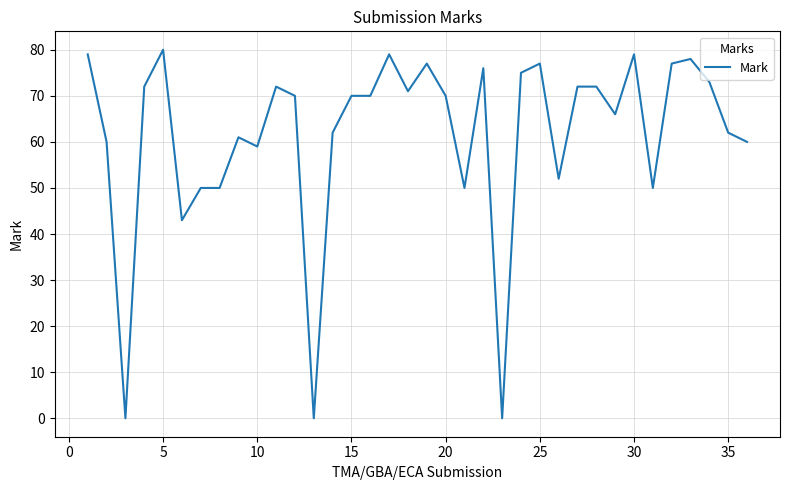

What is the difference between the maximum and minimum values?

80